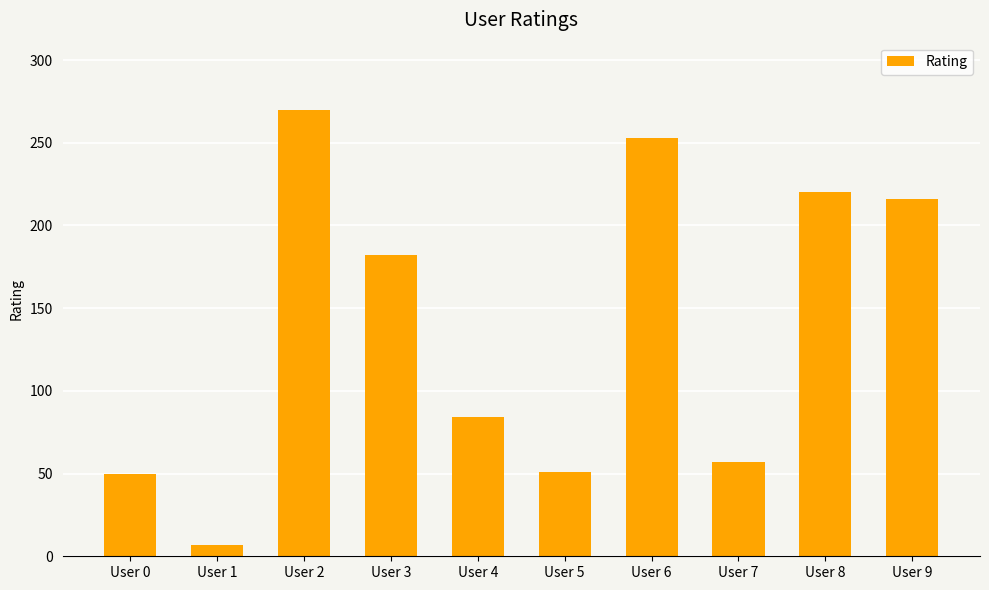

At which category does the chart reach its minimum across all series?

User 1